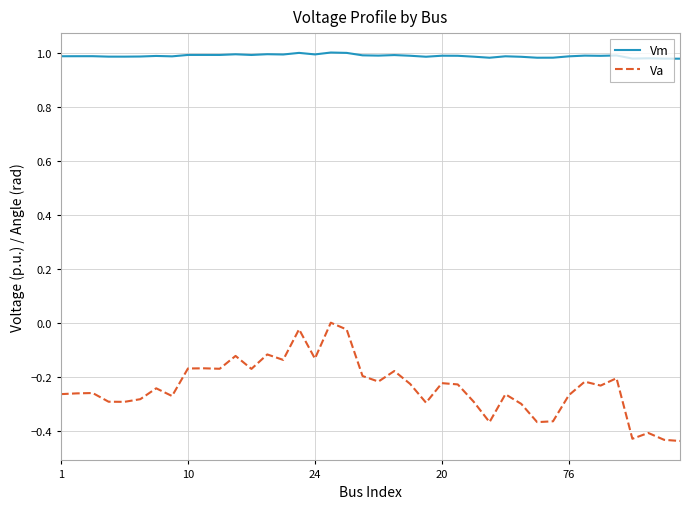

True or false: Va and Vm cross at least once.

False